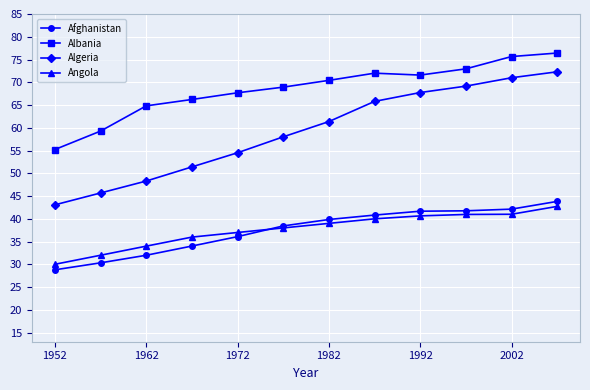

How many data points does each series have?

12